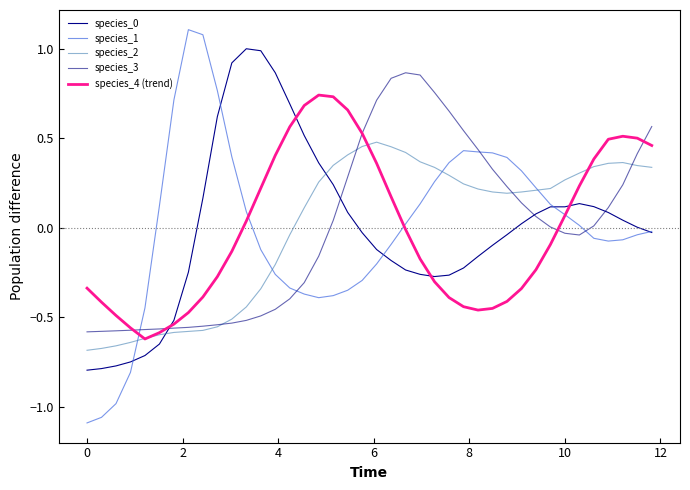

What is the minimum value for species_4 (trend)?

-0.6